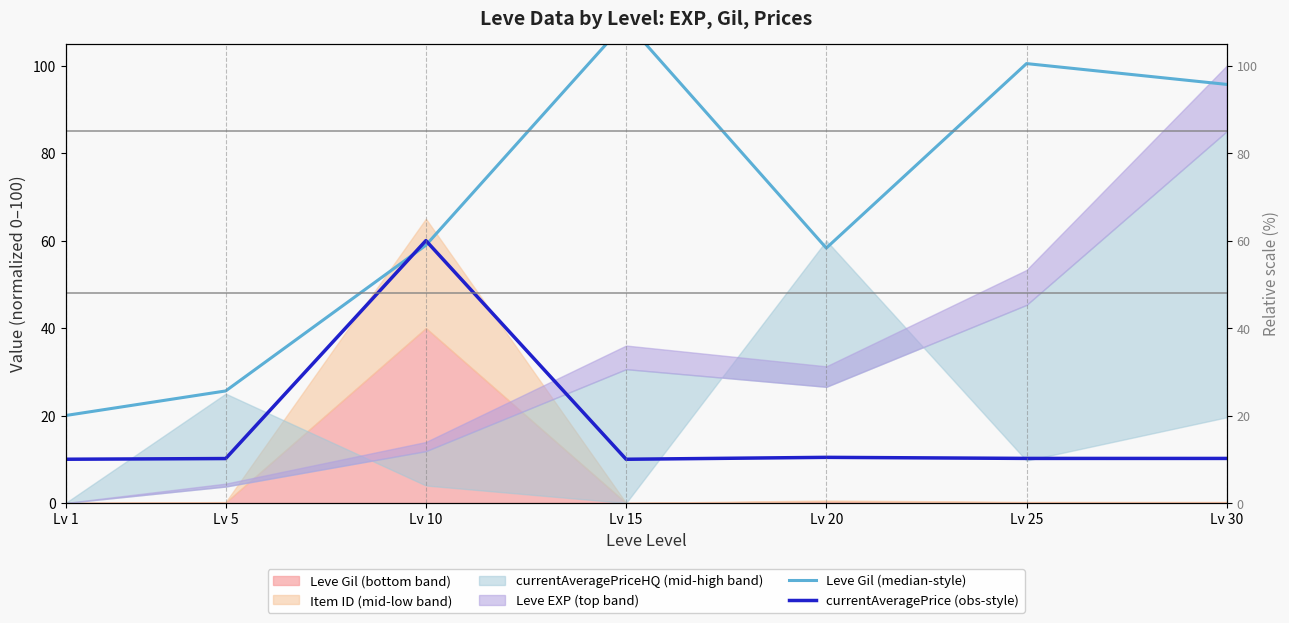

List the labels in order of currentAveragePrice (obs-style) value, smallest first.

Lv 15, Lv 1, Lv 5, Lv 30, Lv 25, Lv 20, Lv 10